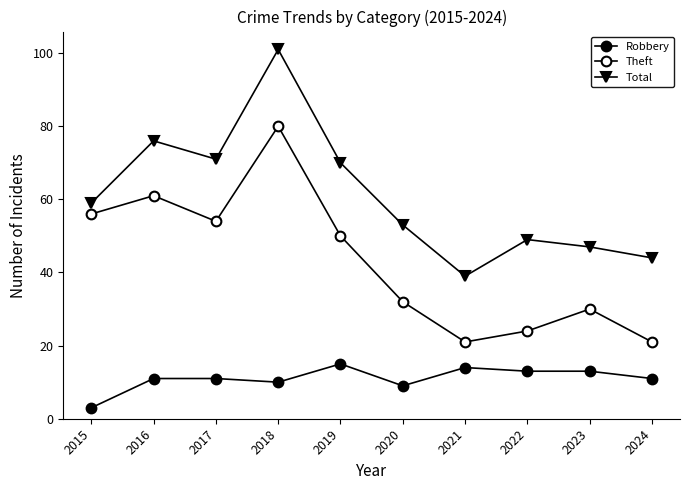

How many lines are shown in the chart?

3